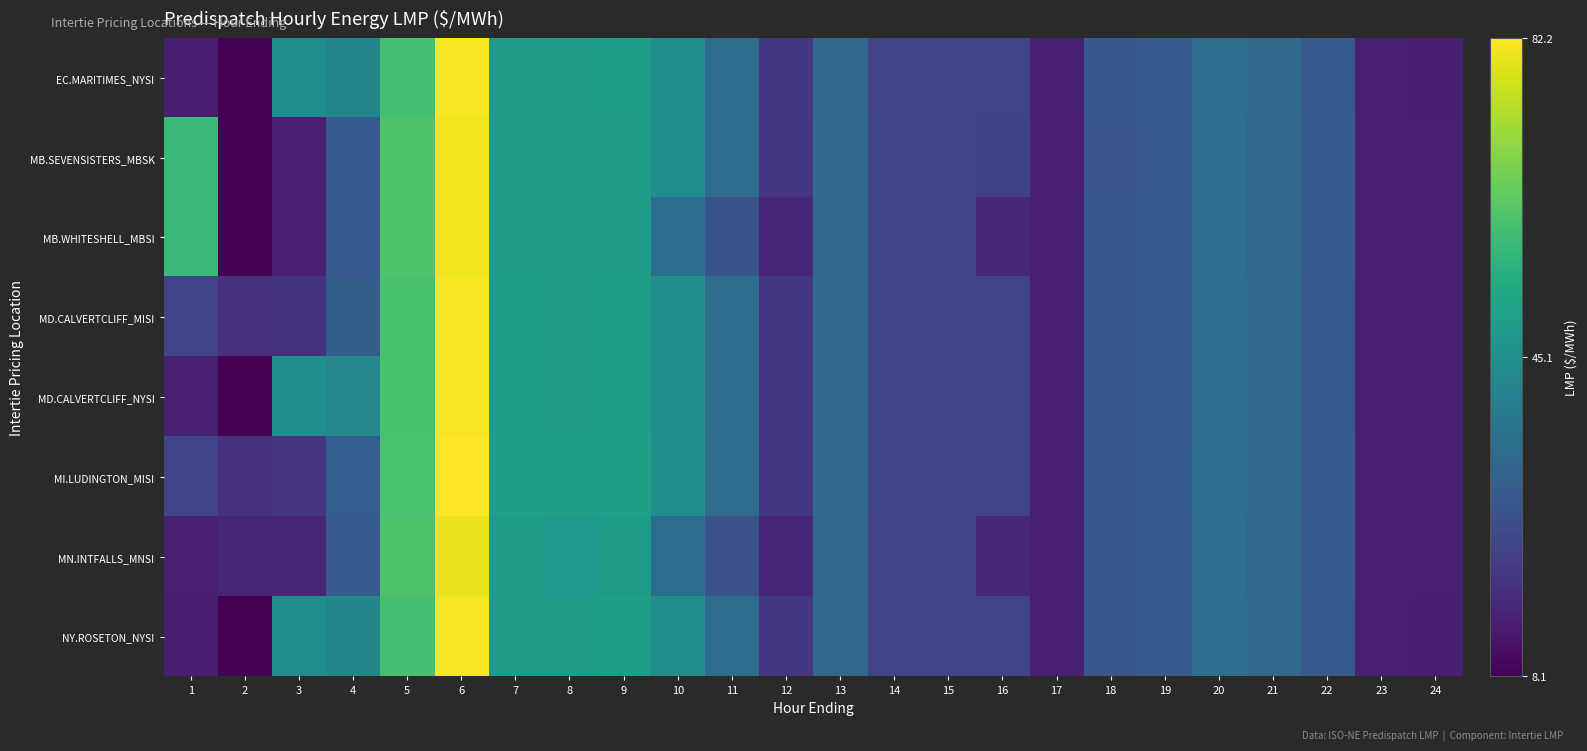

Which label corresponds to the smallest value in the chart?

2